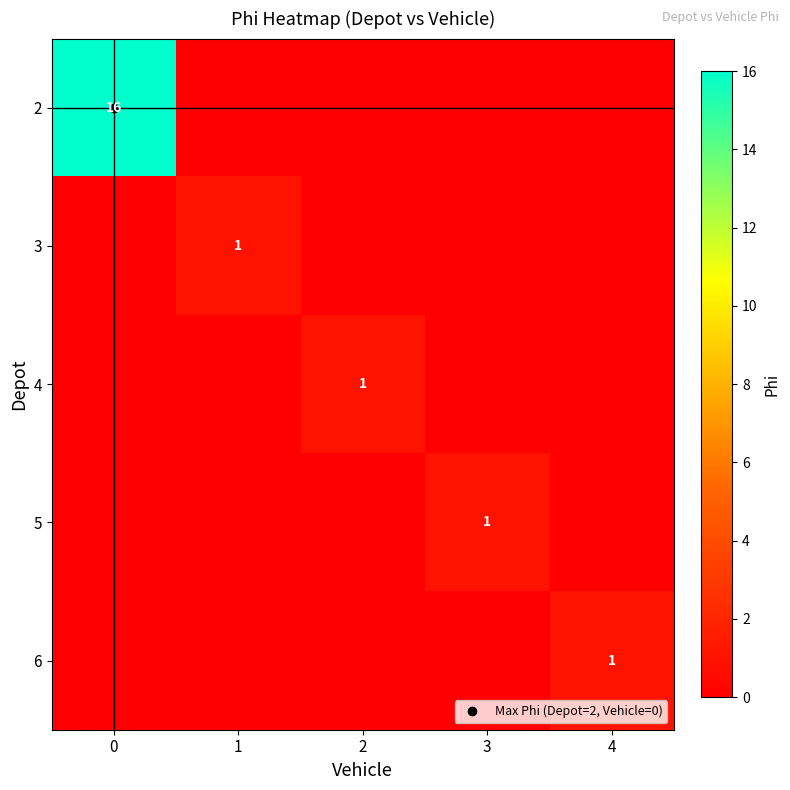

Rank the series at 2 from highest to lowest value.

4, 2, 3, 5, 6